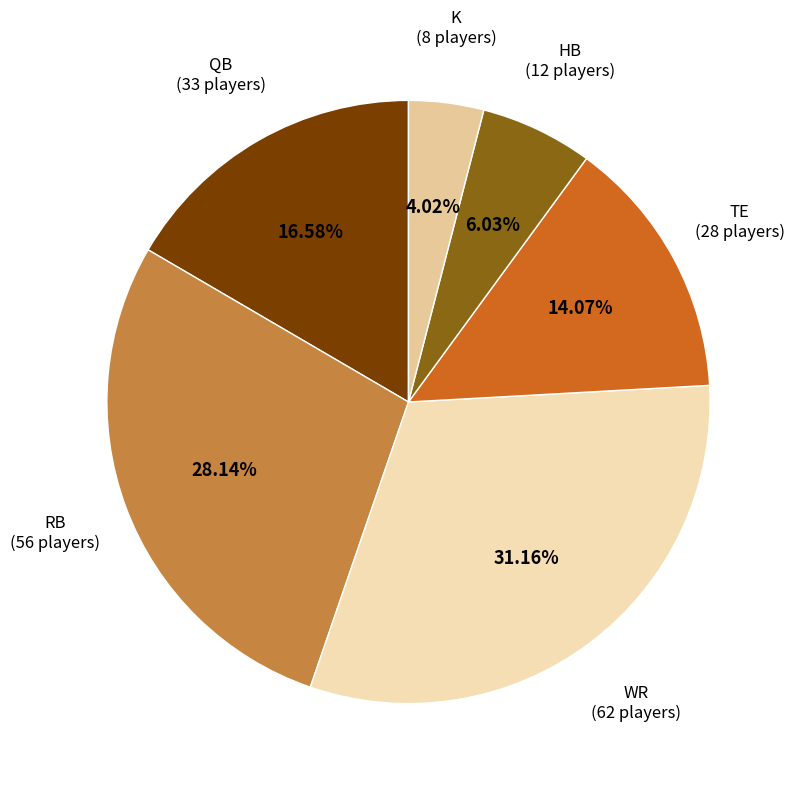

Is it true that WR is 17% of the pie?

False